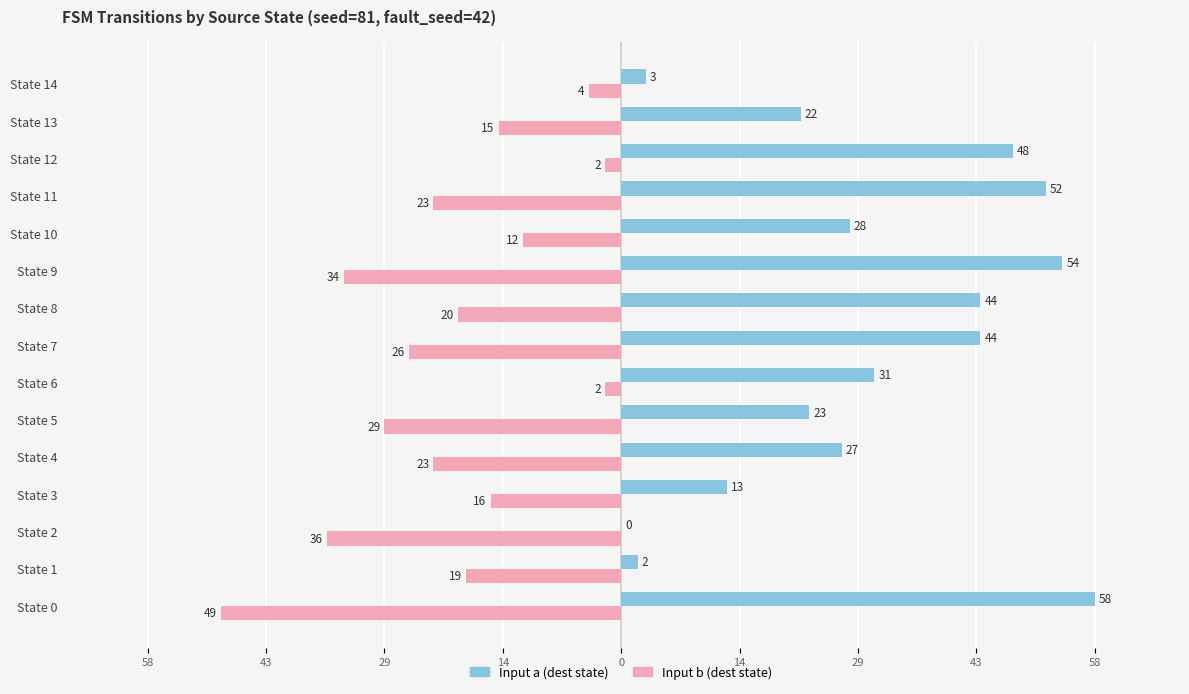

What are all the series names shown in the legend?

Input a (dest state), Input b (dest state)